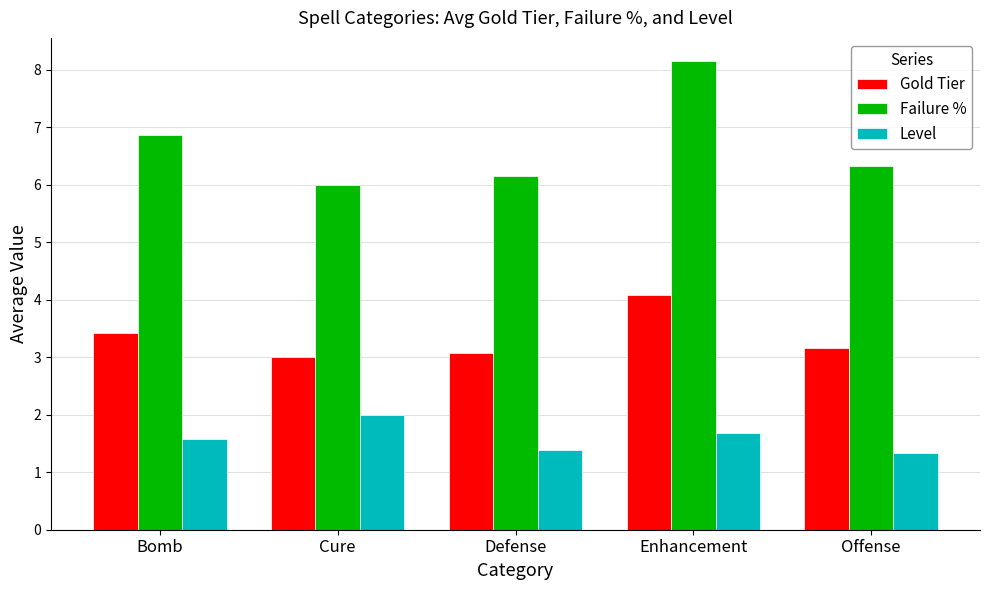

Rank the series by their average value, from highest to lowest.

Failure %, Gold Tier, Level